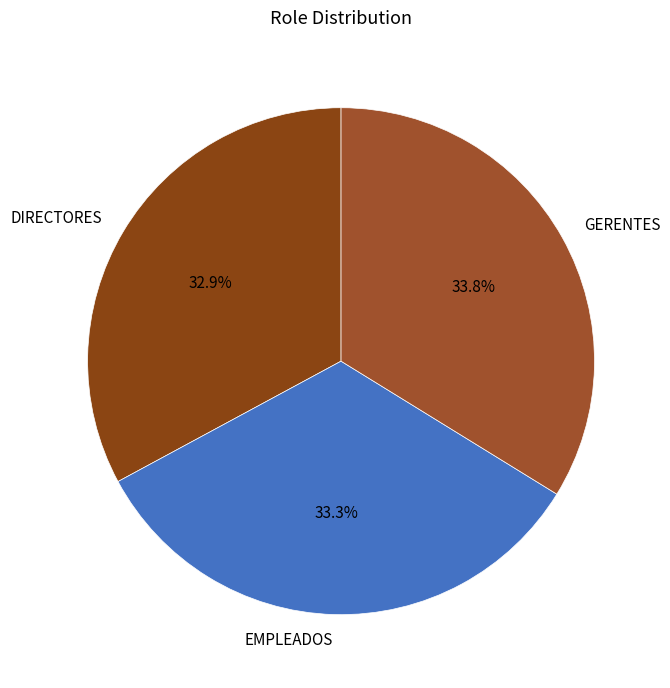

Is GERENTES the majority of the pie?

No